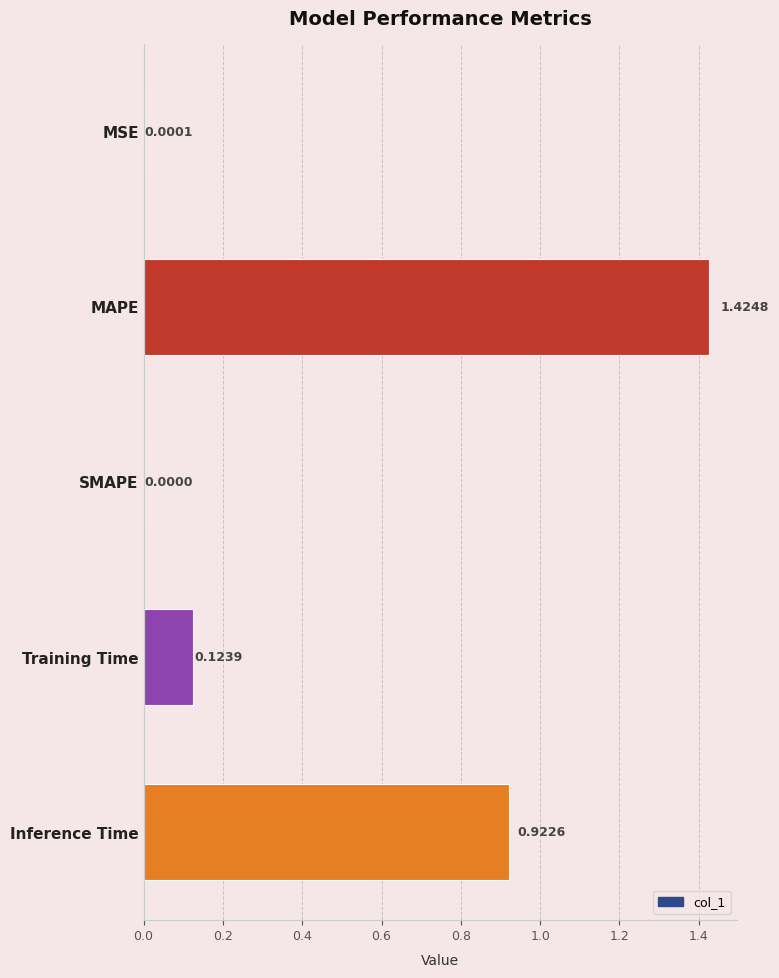

What is the sum of all values?

2.5